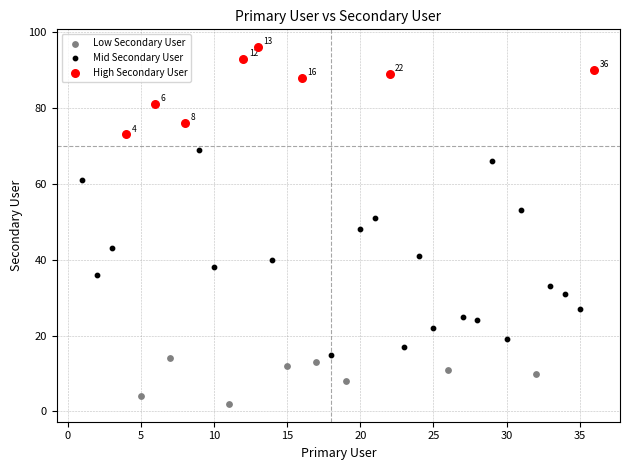

Which series has the widest spread of Y values?

Mid Secondary User